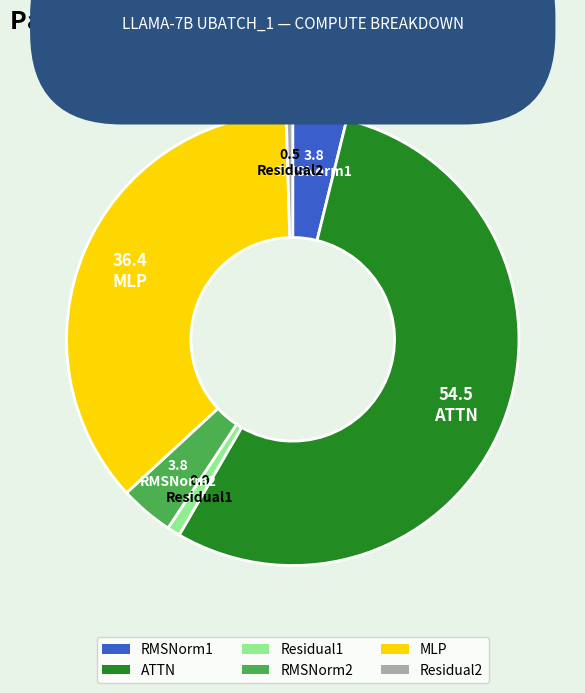

Is the sum of Residual2 and Residual1 greater than half?

No